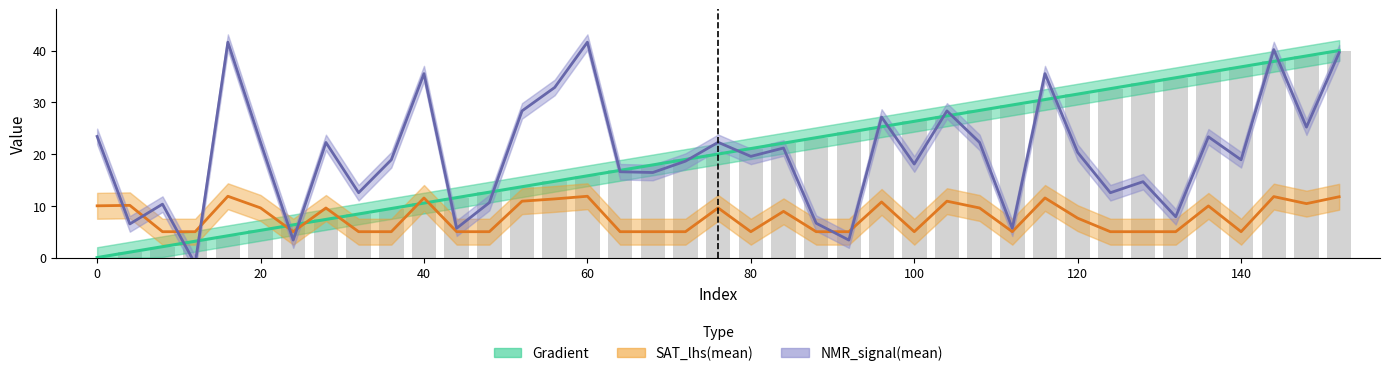

Is it true that NMR_signal(mean) equals 9.5 at 32?

False